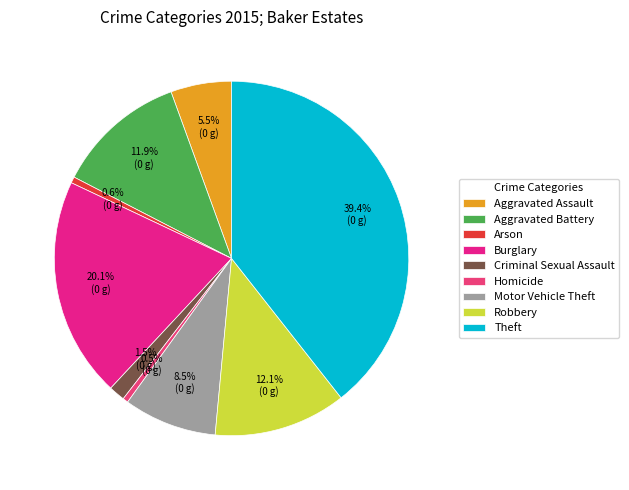

What percentage is NOT represented by Criminal Sexual Assault?

98.5%